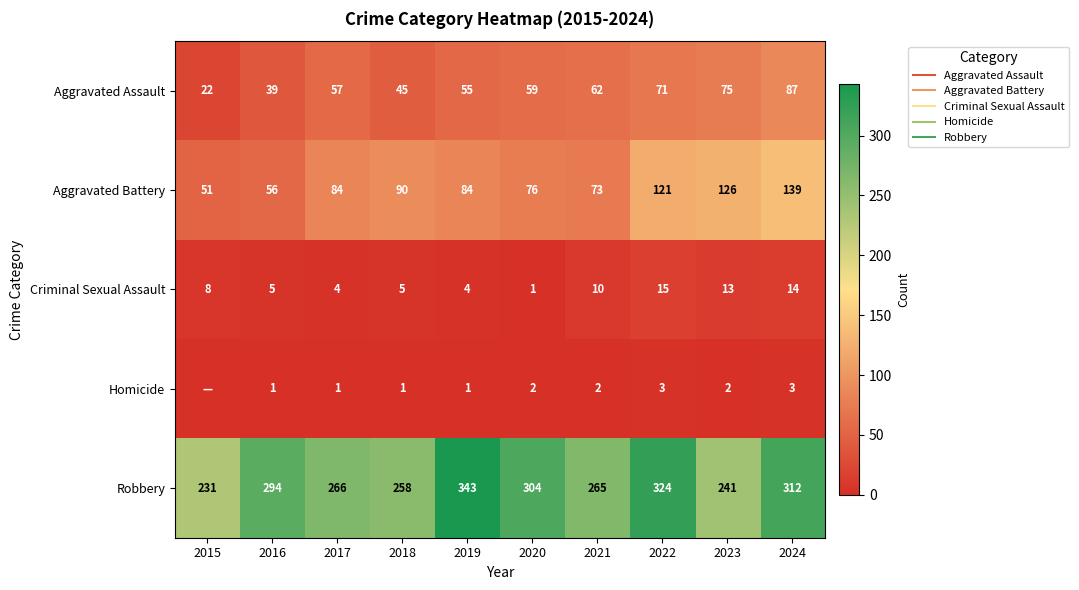

Is it true that Aggravated Battery equals 56 at 2016?

True